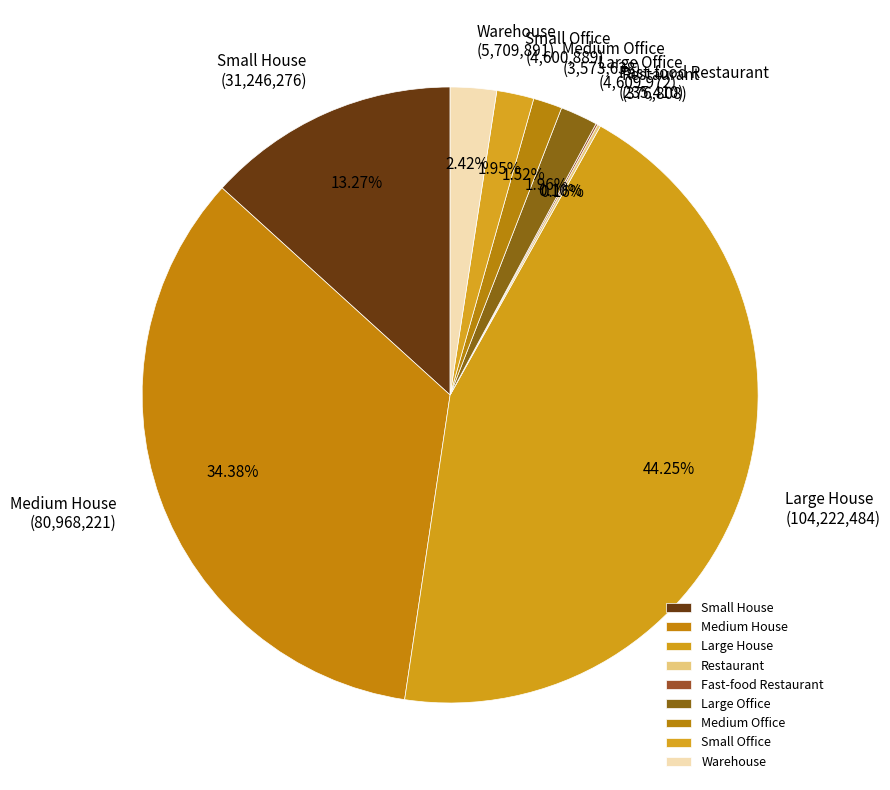

True or false: Large House accounts for 36% of the total.

False